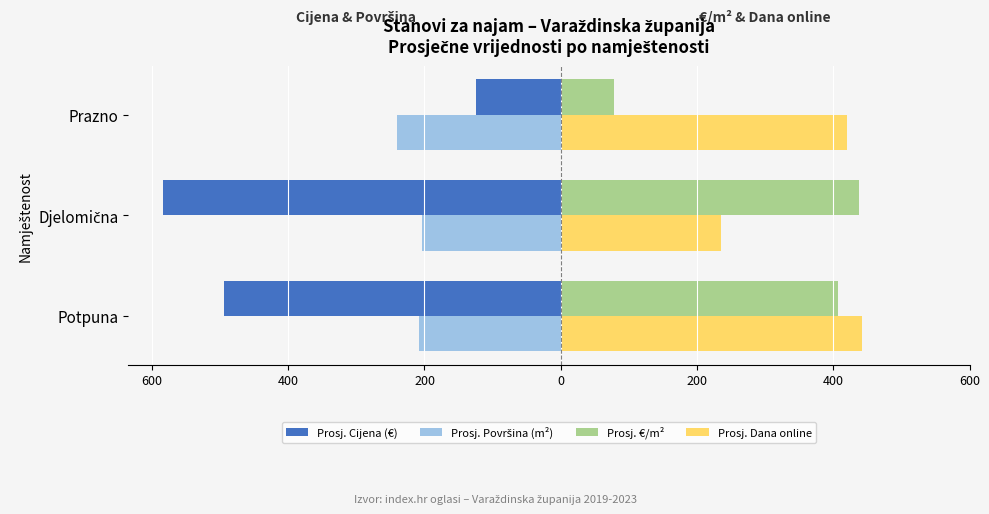

What are all the series names shown in the legend?

Prosj. Cijena (€), Prosj. Površina (m²), Prosj. €/m², Prosj. Dana online